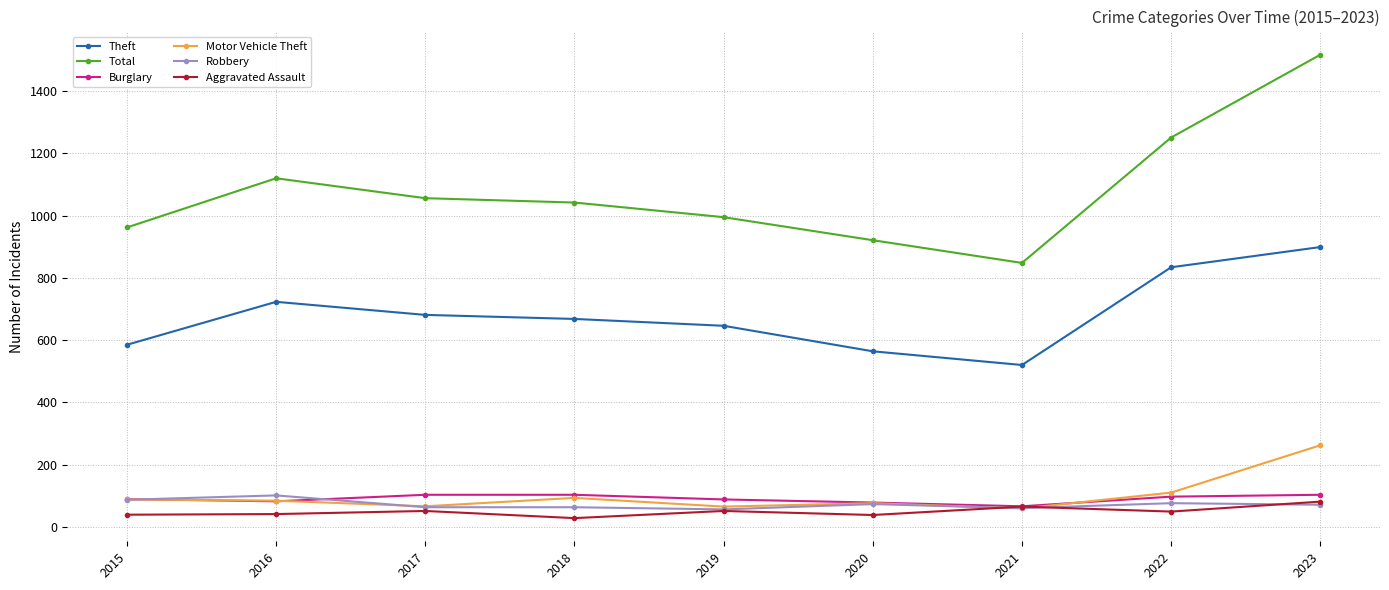

What is the total value across all series at 2023?

2933